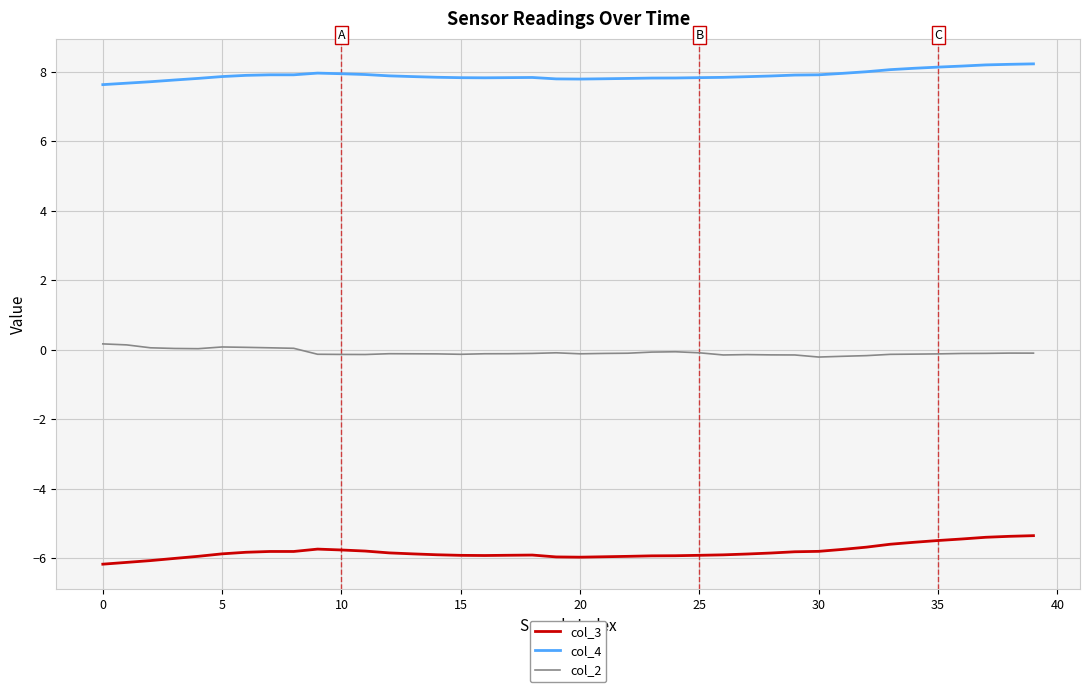

What is the minimum value shown in the chart?

-6.2